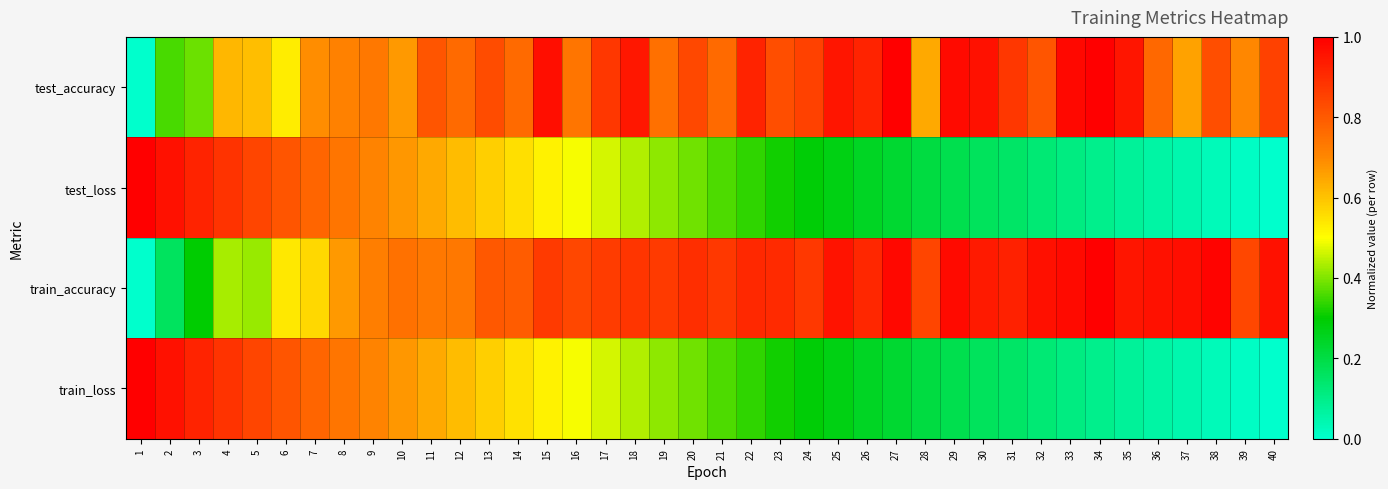

Reading right to left, transcribe all the data shown in this chart.

test_accuracy: 40=0.9	39=0.7	38=0.8	37=0.7	36=0.8	35=1.0	34=1.0	33=1.0	32=0.8	31=0.9	30=1.0	29=1.0	28=0.6	27=1.0	26=0.9	25=0.9	24=0.9	23=0.8	22=0.9	21=0.8	20=0.8	19=0.8	18=0.9	17=0.9	16=0.7	15=1.0	14=0.8	13=0.8	12=0.8	11=0.8	10=0.7	9=0.7	8=0.7	7=0.7	6=0.5	5=0.6	4=0.6	3=0.4	2=0.4	1=0.0
test_loss: 40=0.0	39=0.0	38=0.0	37=0.0	36=0.1	35=0.1	34=0.1	33=0.1	32=0.1	31=0.1	30=0.2	29=0.2	28=0.2	27=0.2	26=0.2	25=0.3	24=0.3	23=0.3	22=0.3	21=0.4	20=0.4	19=0.4	18=0.4	17=0.5	16=0.5	15=0.5	14=0.6	13=0.6	12=0.6	11=0.6	10=0.7	9=0.7	8=0.7	7=0.8	6=0.8	5=0.8	4=0.9	3=0.9	2=1.0	1=1.0
train_accuracy: 40=1.0	39=0.8	38=1.0	37=1.0	36=1.0	35=1.0	34=1.0	33=1.0	32=1.0	31=0.9	30=0.9	29=1.0	28=0.8	27=1.0	26=0.9	25=1.0	24=0.9	23=0.9	22=0.9	21=0.9	20=0.9	19=0.9	18=0.9	17=0.9	16=0.8	15=0.9	14=0.8	13=0.8	12=0.7	11=0.7	10=0.7	9=0.7	8=0.7	7=0.6	6=0.5	5=0.4	4=0.4	3=0.3	2=0.2	1=0.0
train_loss: 40=0.0	39=0.0	38=0.0	37=0.0	36=0.1	35=0.1	34=0.1	33=0.1	32=0.1	31=0.1	30=0.2	29=0.2	28=0.2	27=0.2	26=0.2	25=0.3	24=0.3	23=0.3	22=0.3	21=0.4	20=0.4	19=0.4	18=0.4	17=0.5	16=0.5	15=0.5	14=0.6	13=0.6	12=0.6	11=0.6	10=0.7	9=0.7	8=0.7	7=0.8	6=0.8	5=0.8	4=0.9	3=0.9	2=1.0	1=1.0